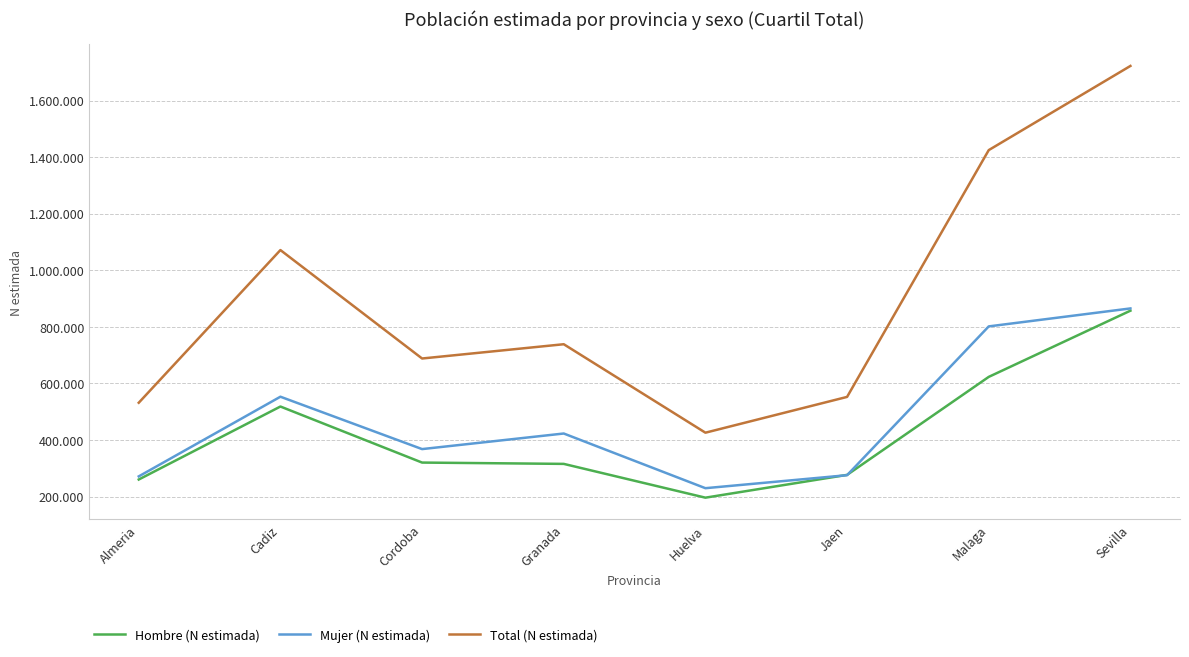

At which category is the sum across all series the highest?

Sevilla